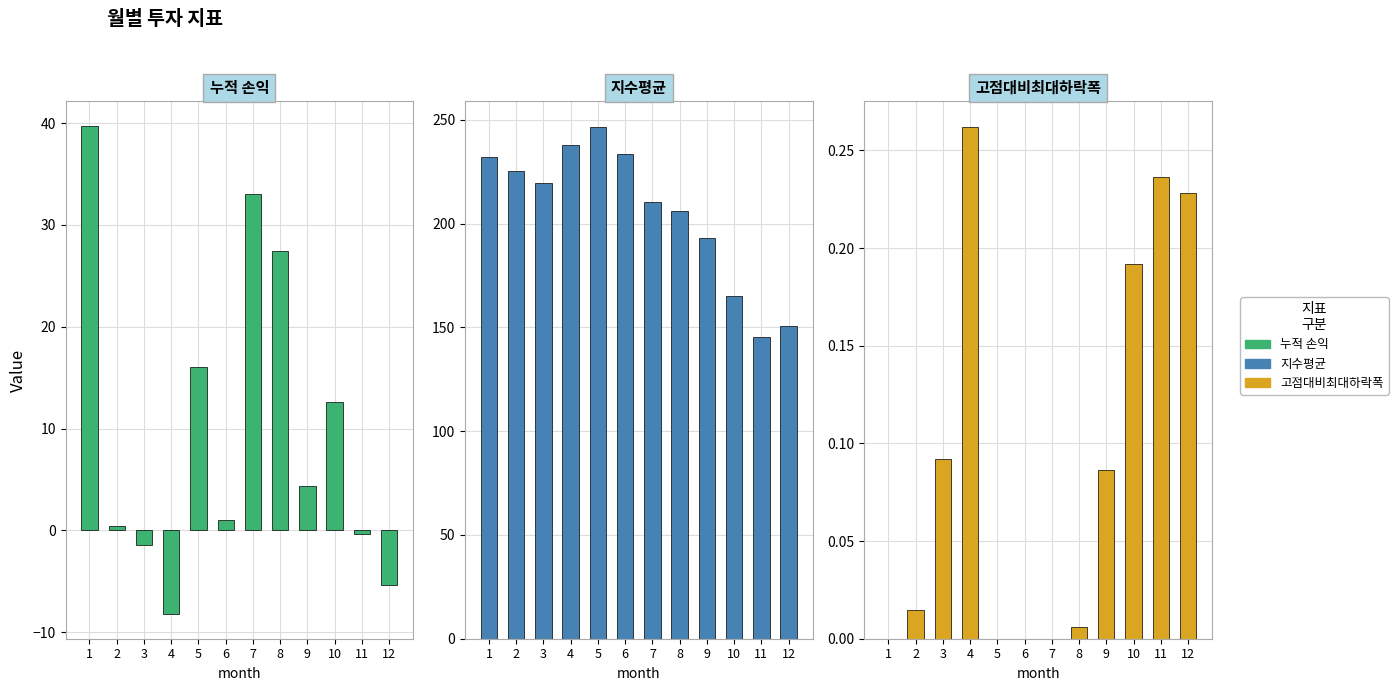

The value of 지수평균 at 10 is 50.4. True or false?

False